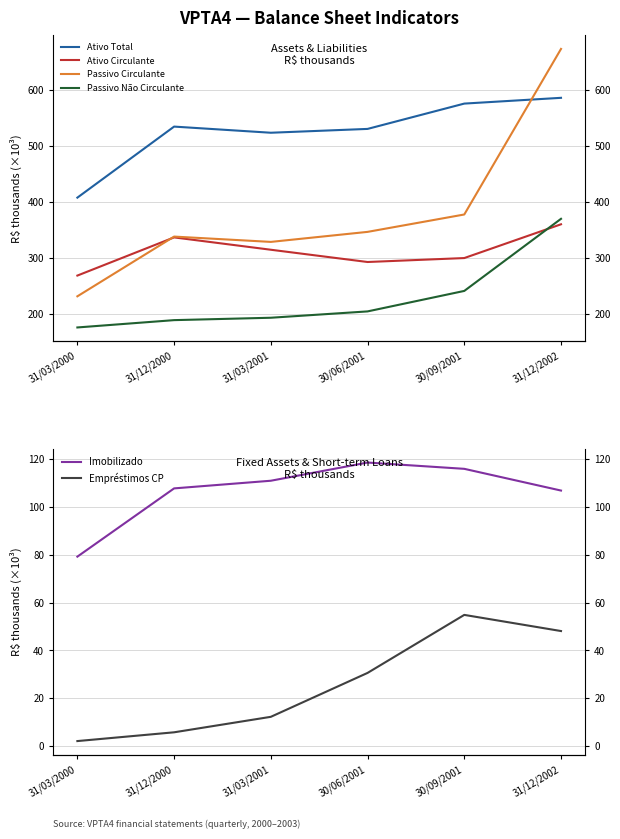

What value does the Imobilizado series have at 31/03/2000?

79.3